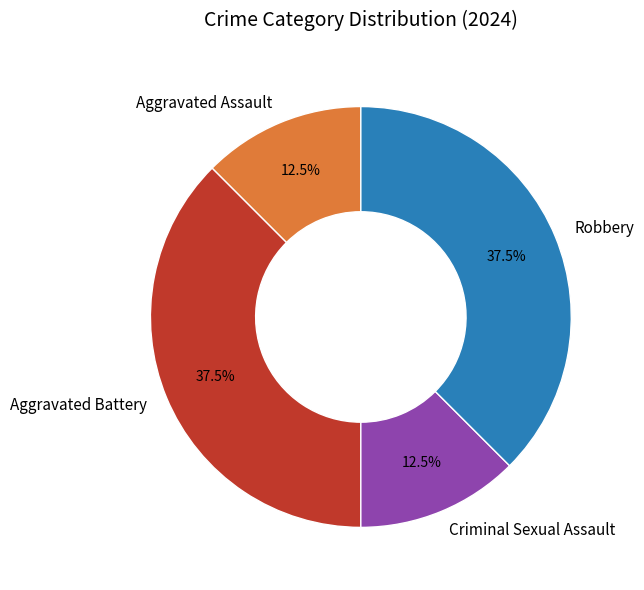

What is the ratio of the value at Aggravated Battery to the value at Aggravated Assault?

3.0